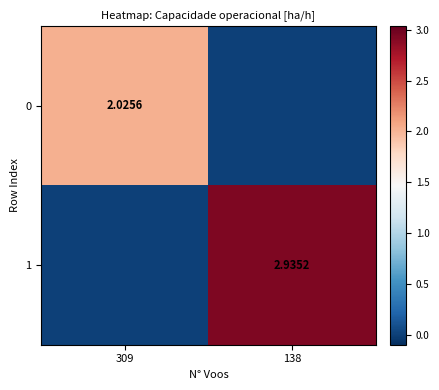

Between 138 and 309, which is larger?

309